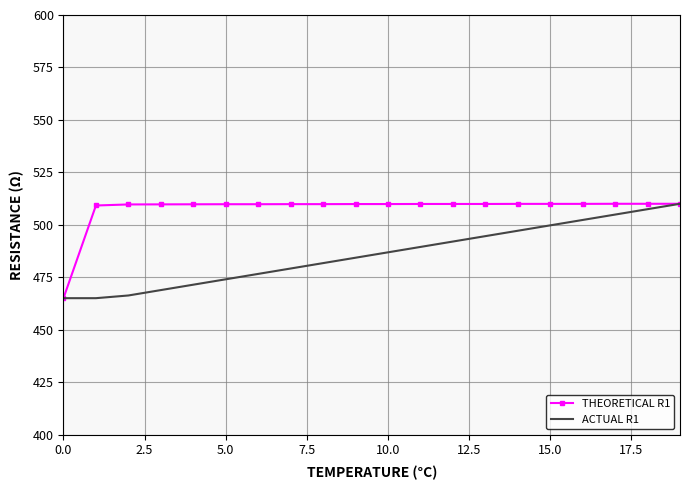

True or false: ACTUAL R1 has more than 2 points higher than both neighbors.

False